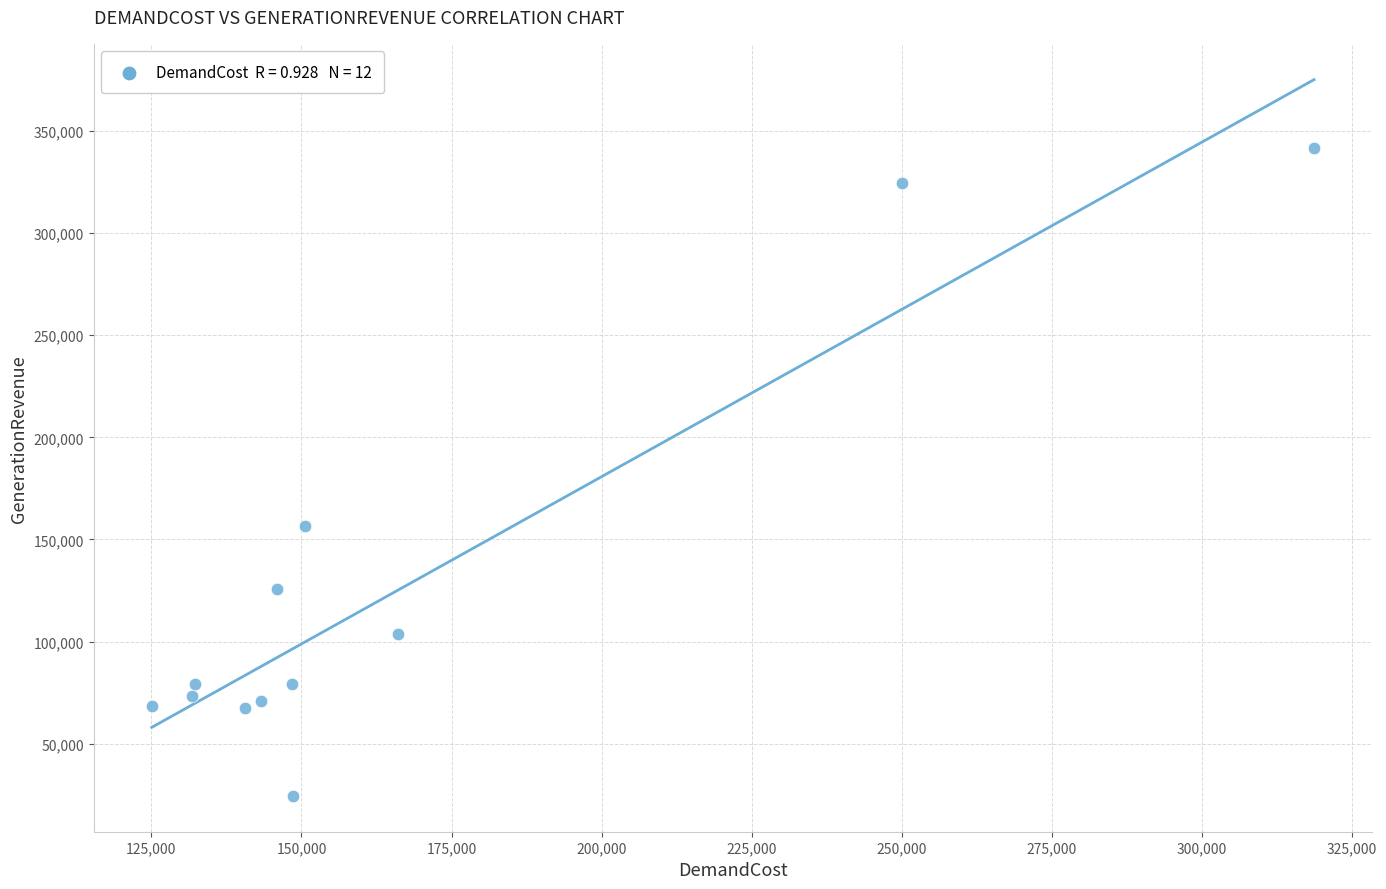

What Y value in the scatter plot is closest to 183169?

156684.8